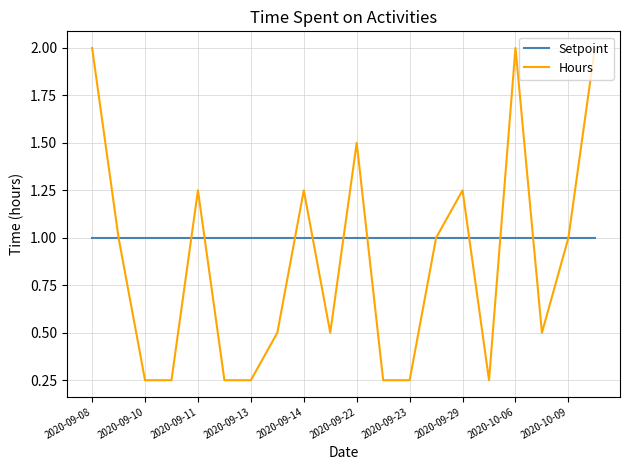

What is the maximum value for Setpoint?

1.0